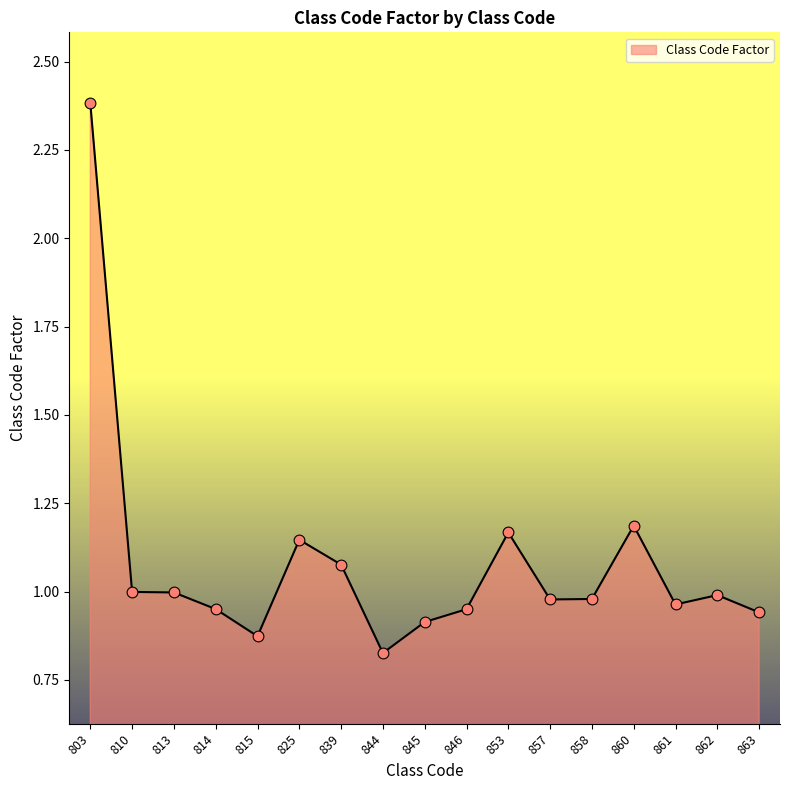

Between 858 and 845, which is larger?

858